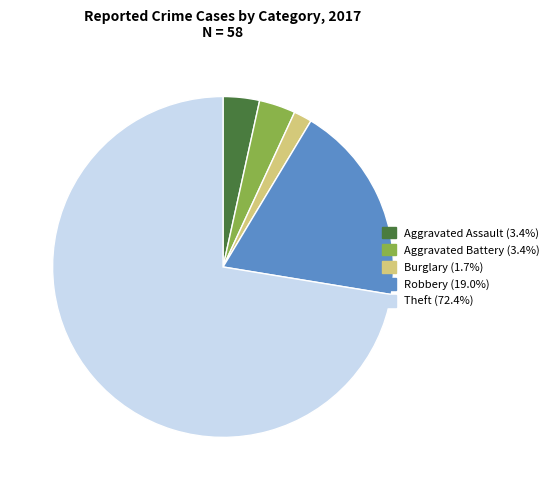

Does any single category account for the majority?

Yes